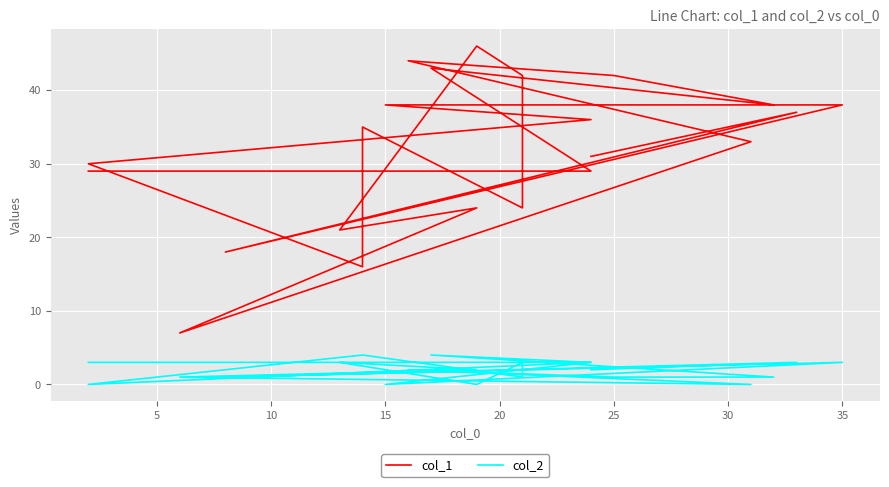

True or false: col_1 and col_2 cross at least once.

False